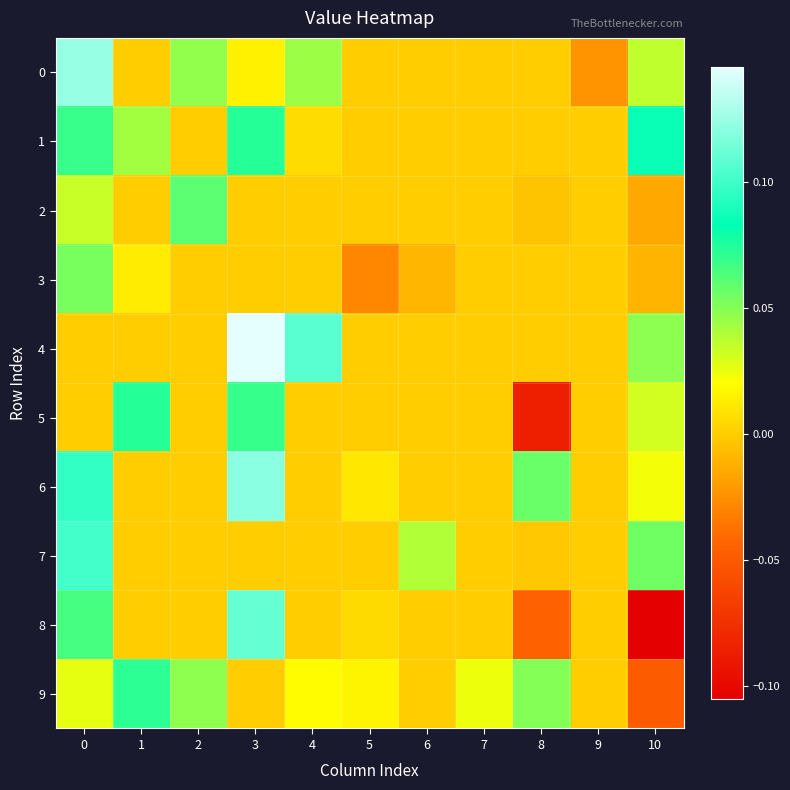

How many series are shown in this chart?

10